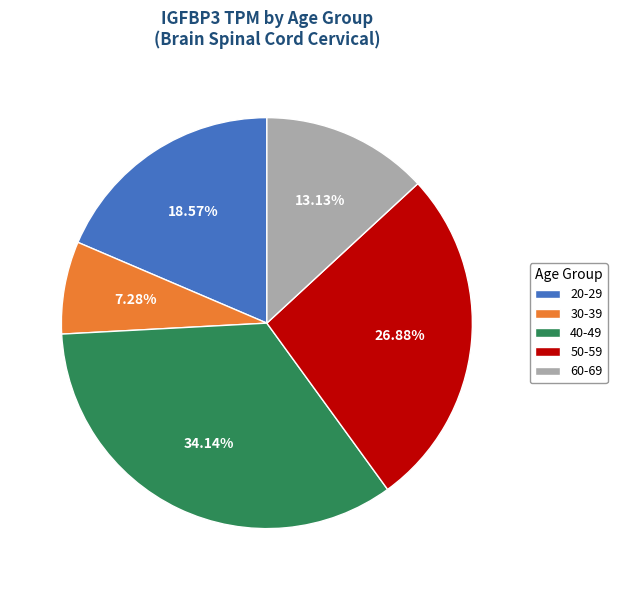

How many segments does this pie chart have?

5